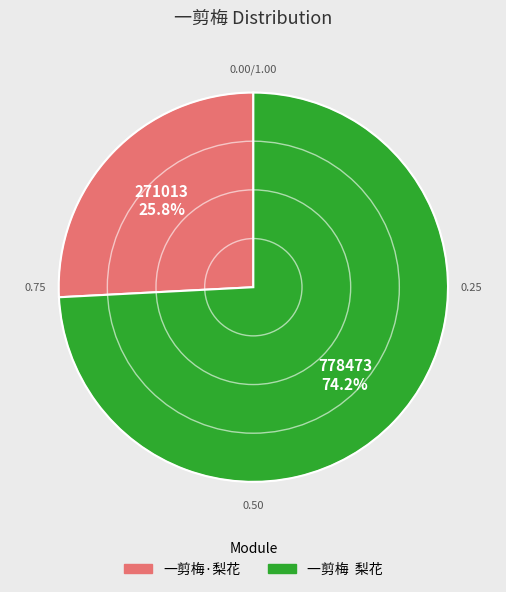

What percentage is the 一剪梅·梨花 slice, to the nearest percent?

26%